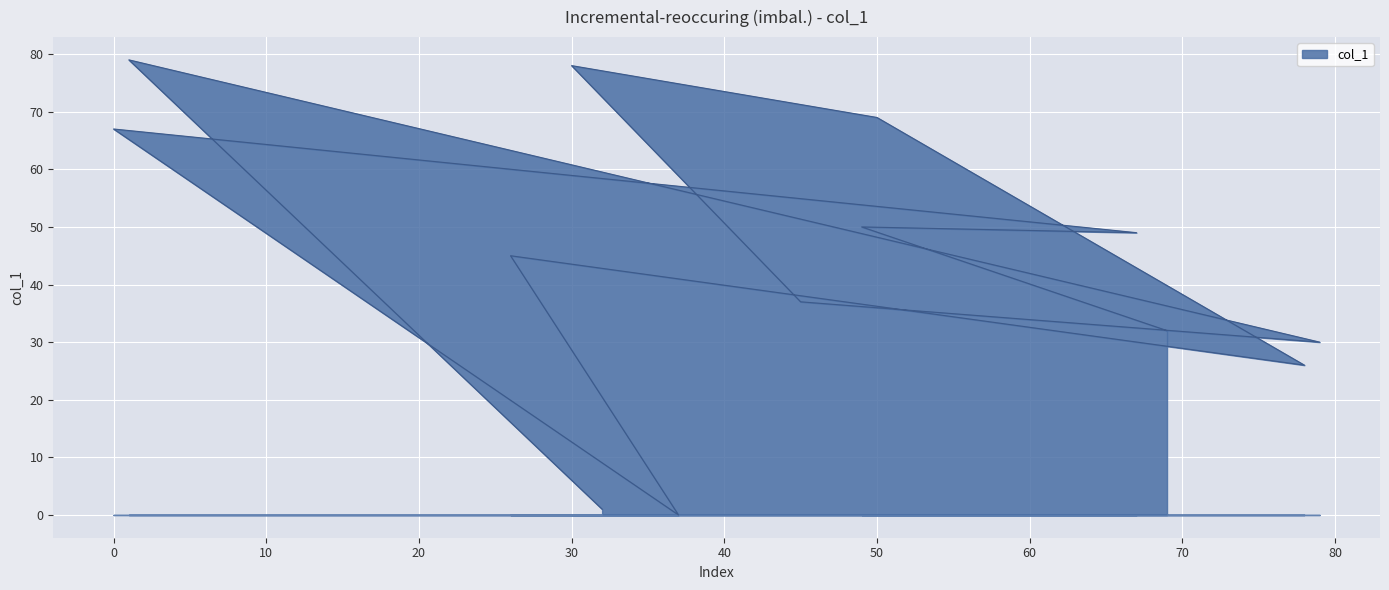

How many interior local valleys (lower than both neighbors) does the data have?

4